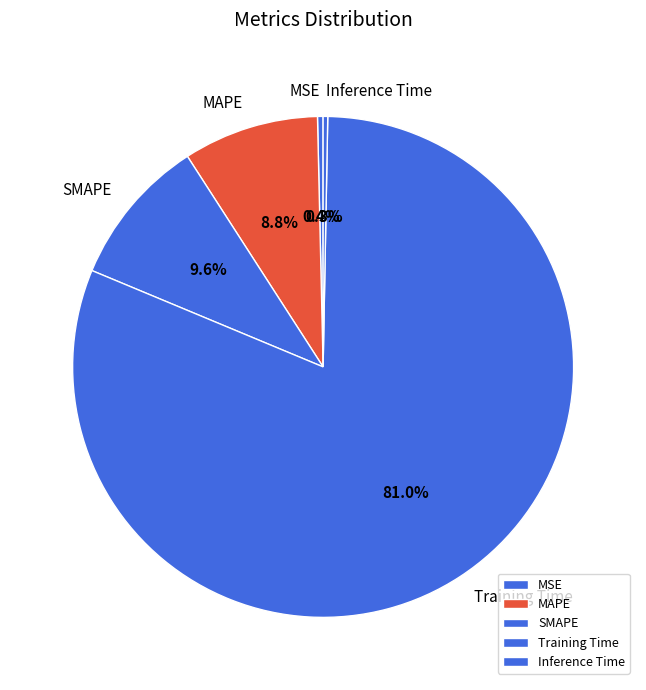

To the nearest percent, what percentage of the pie is MAPE?

9%